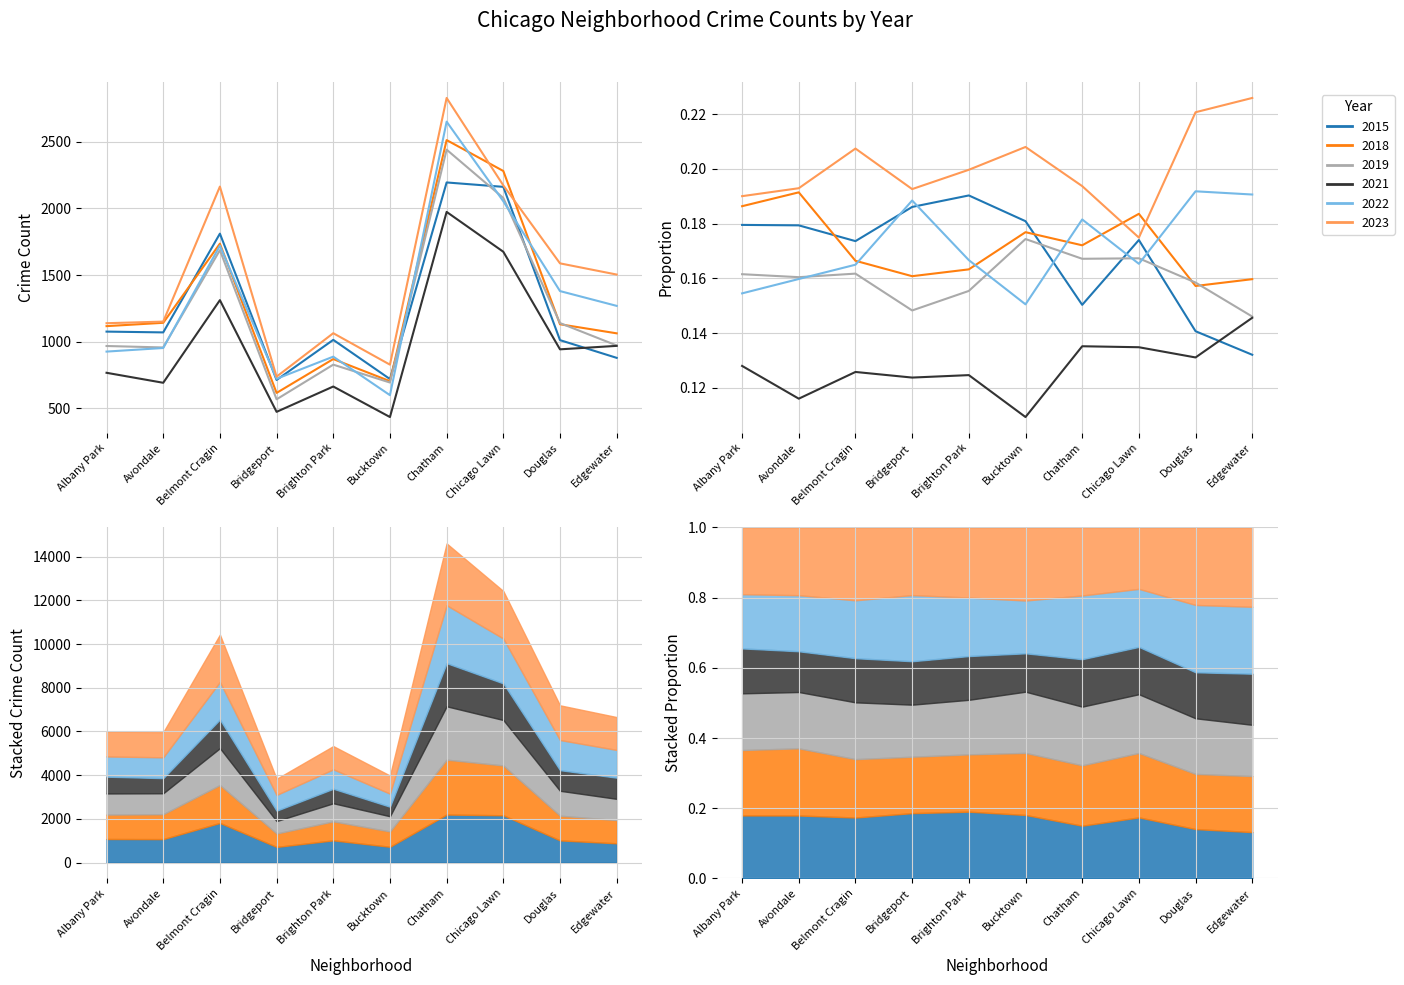

Which series changed the most between Brighton Park and Bucktown?

2015